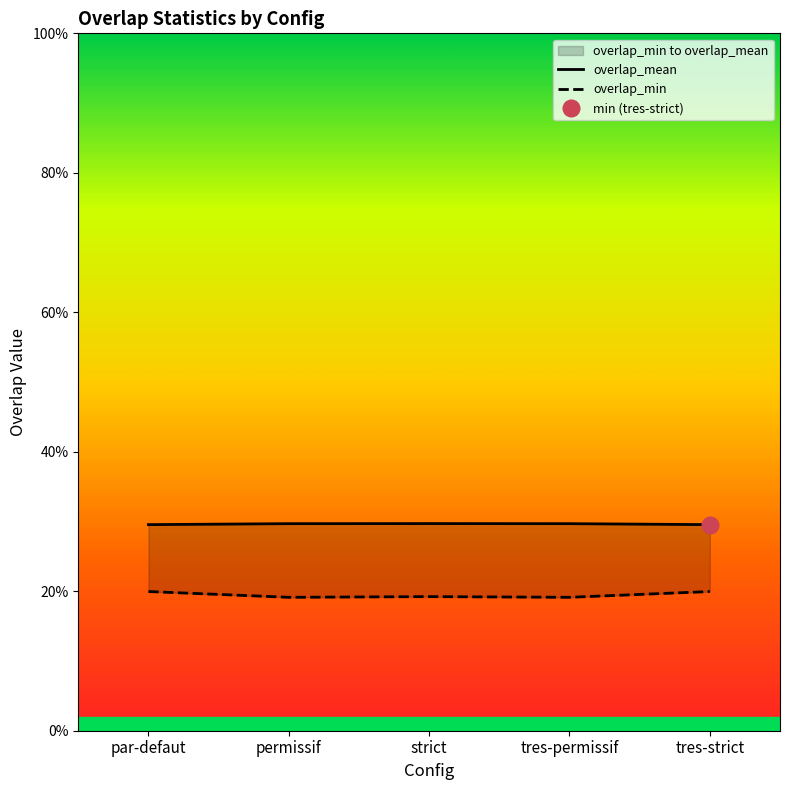

What is the value of the overlap_mean point at the 1st from the left?

0.3